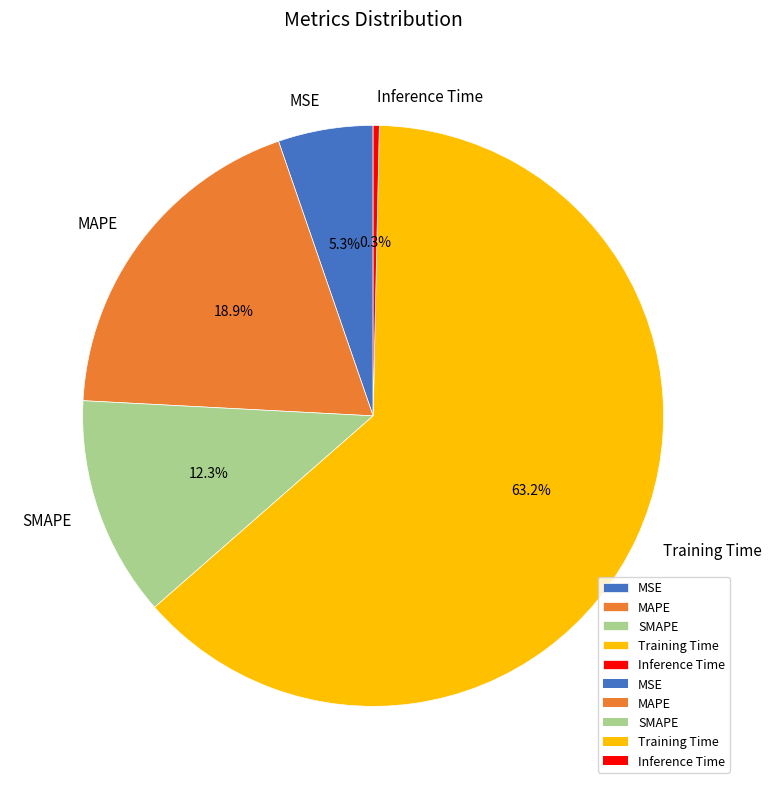

The Training Time slice represents 57% of the pie. True or false?

False